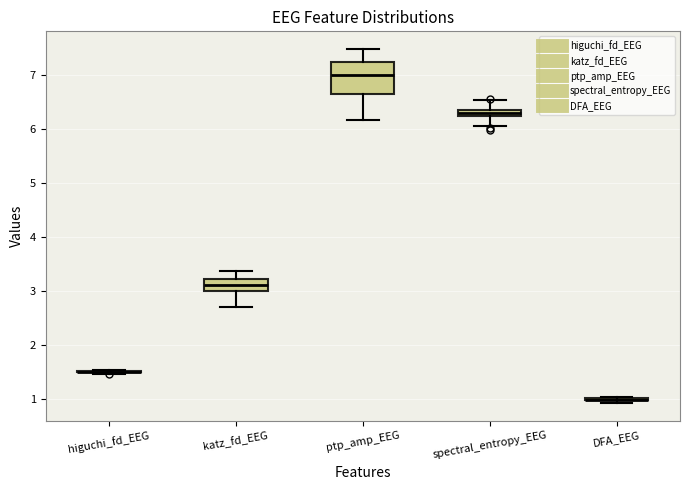

Where does the upper whisker of the box for spectral_entropy_EEG end on the y-axis? The values are not printed on the chart, so give them approximately, as read against the axis.

6.5